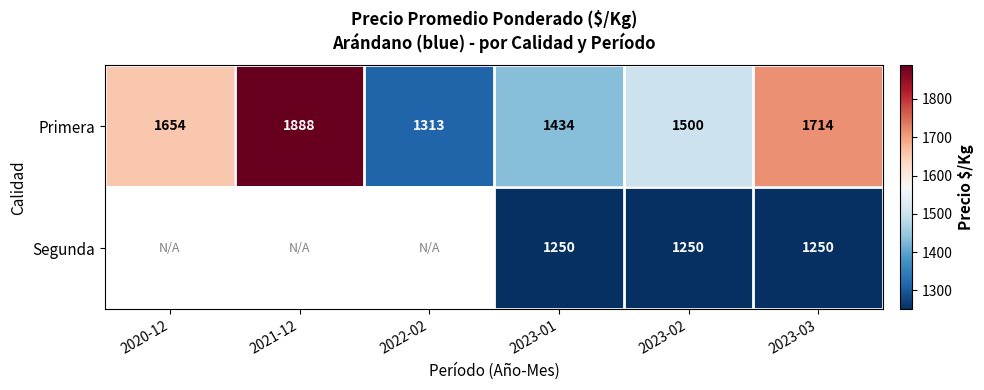

At which label is Primera closest to 1600?

2020-12